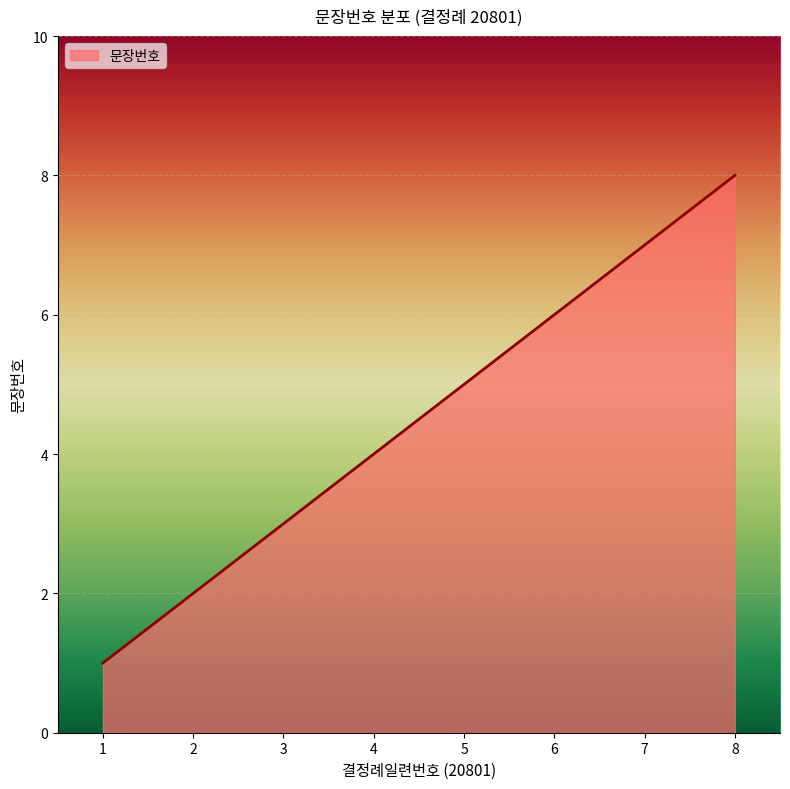

What is the approximate value at 8?

8